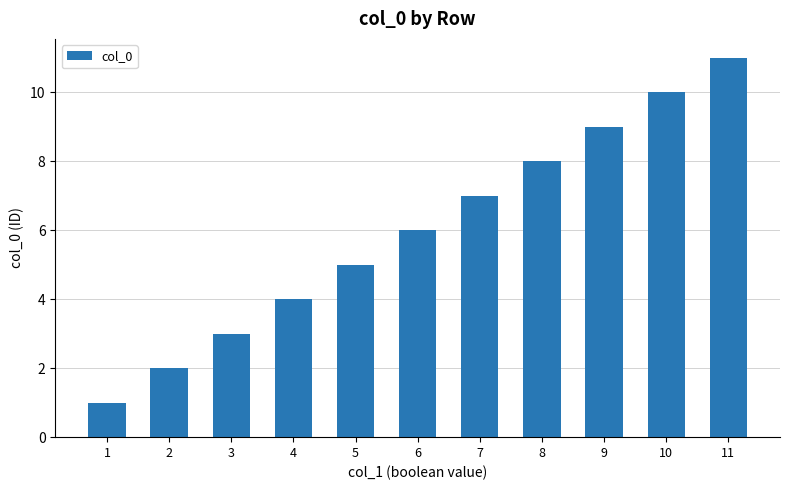

What is the value of the 8th bar from the left?

8